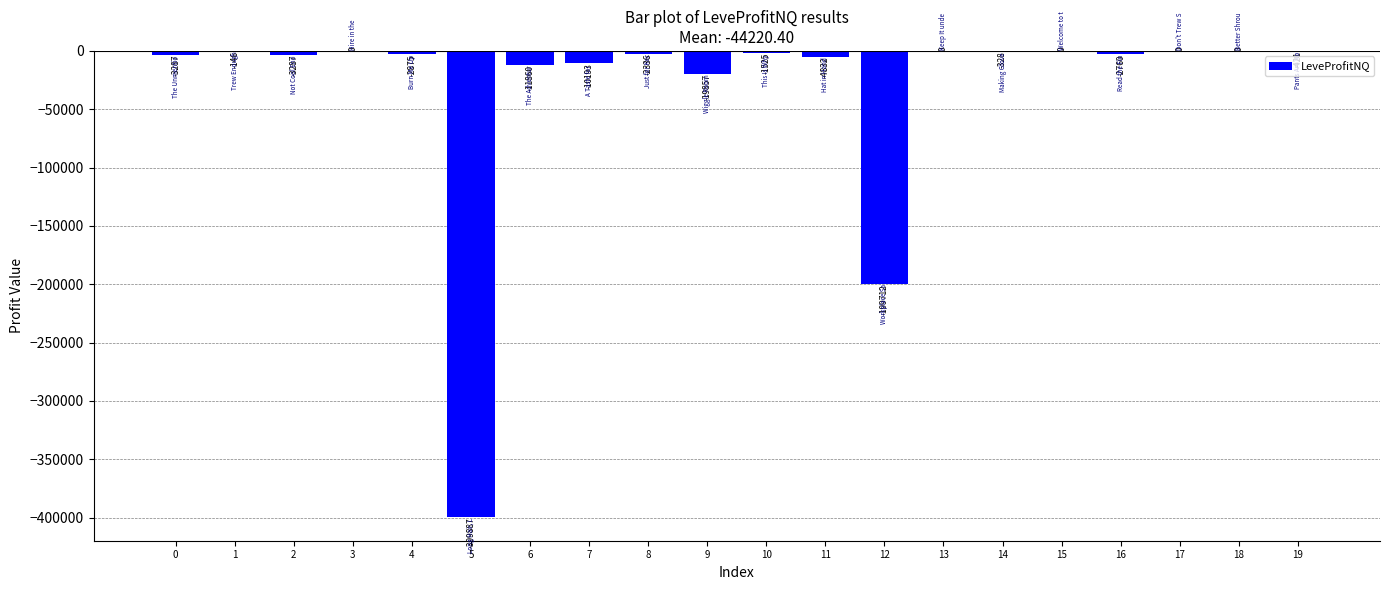

What is the sum of all values?

-663306